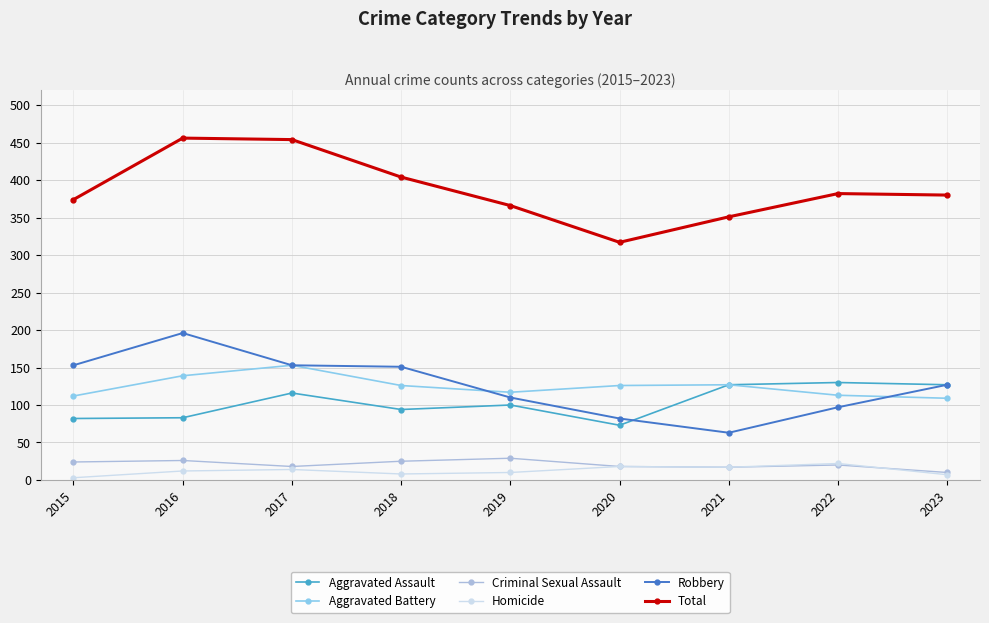

List the series in order of their peak value, lowest first.

Homicide, Criminal Sexual Assault, Aggravated Assault, Aggravated Battery, Robbery, Total